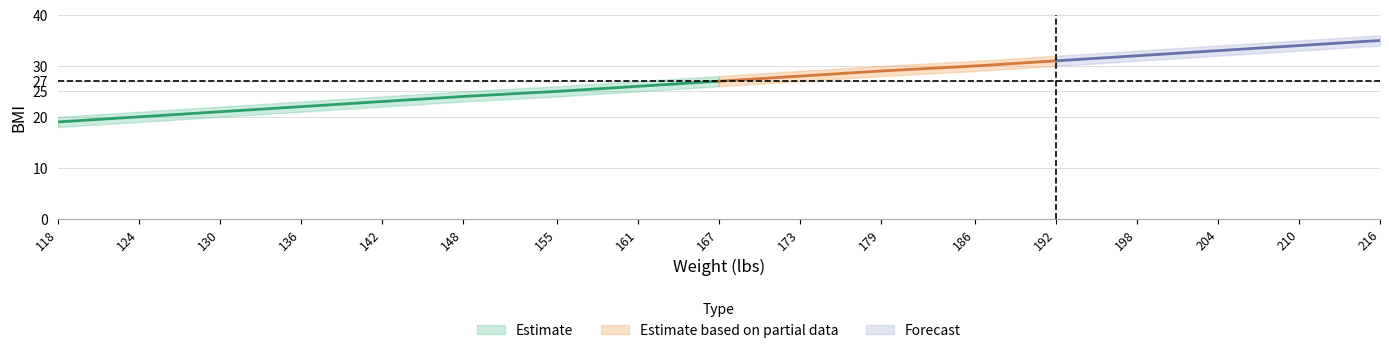

The value of bmi_upper at 142 is 24. True or false?

True